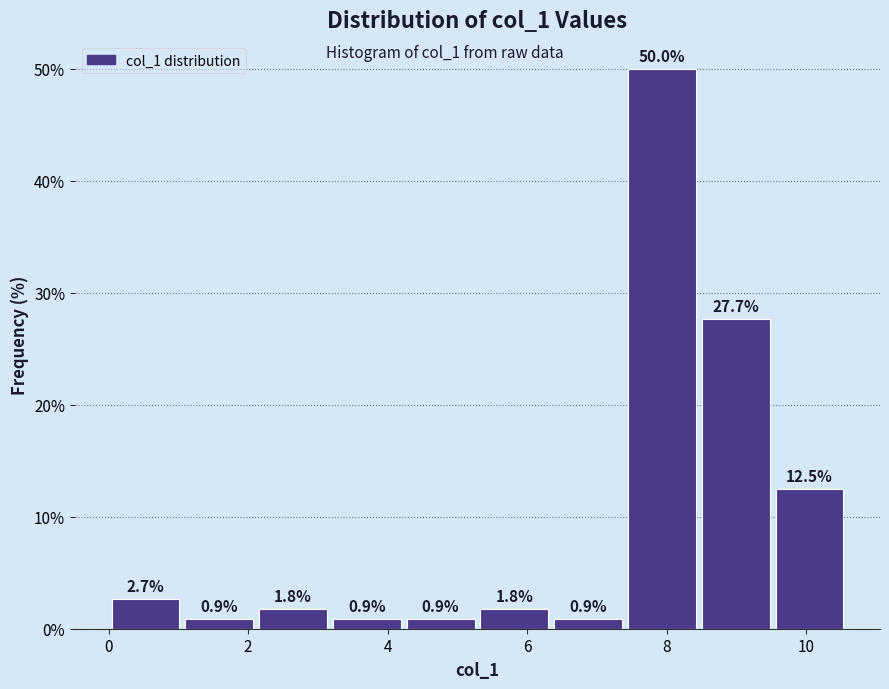

Which range on the x-axis has the tallest bar?

7.4 to 8.4